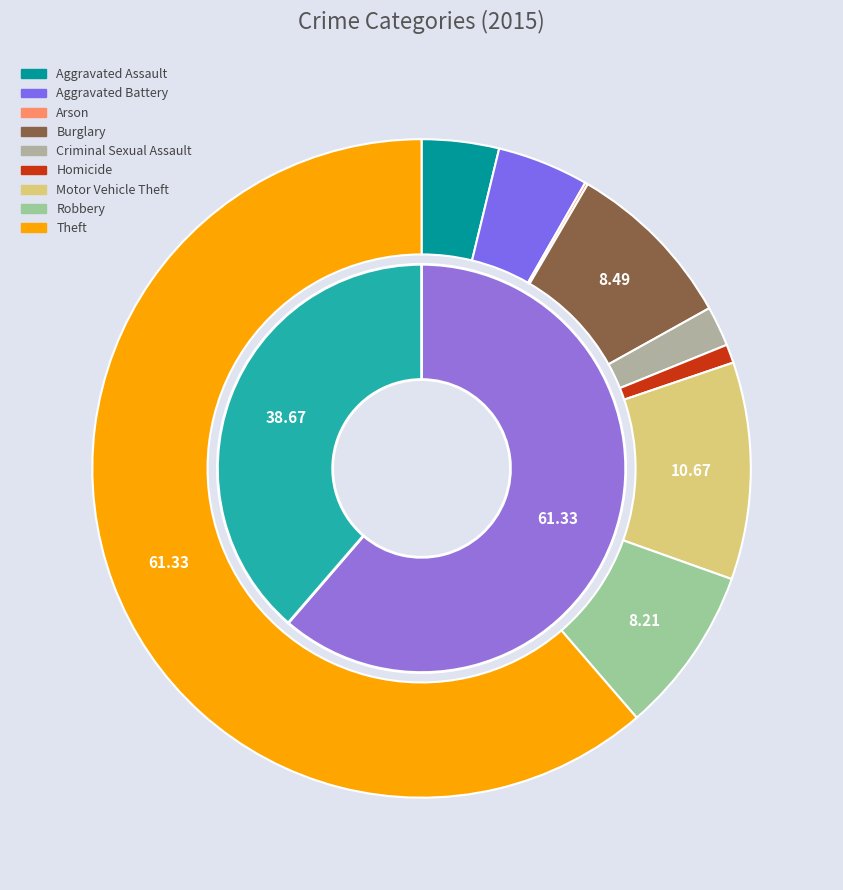

Is the sum of Homicide and Robbery greater than half?

No